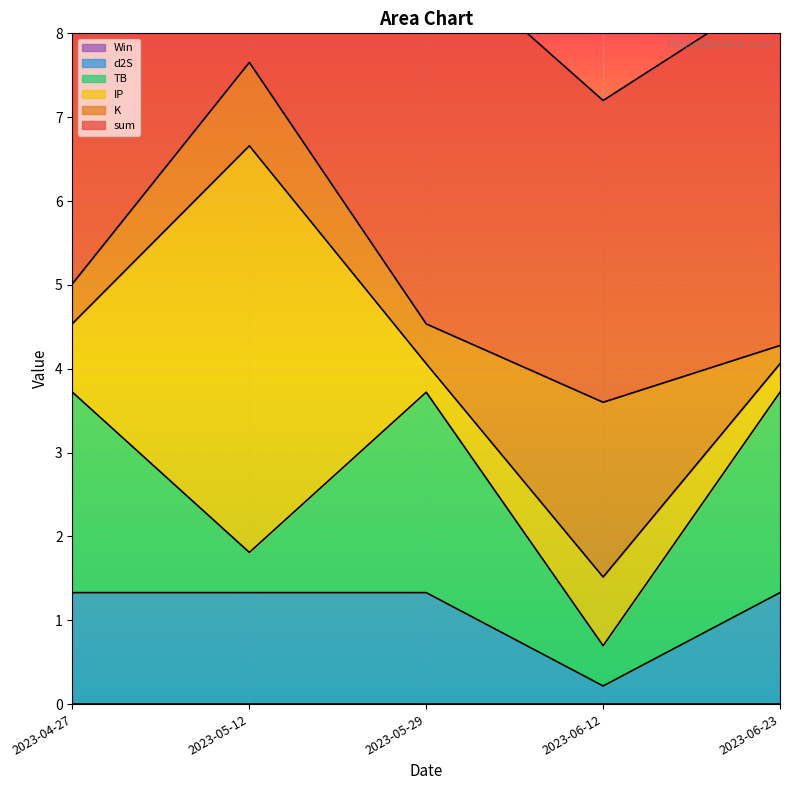

Between 2023-05-29 and 2023-06-12, which series saw the biggest shift?

TB